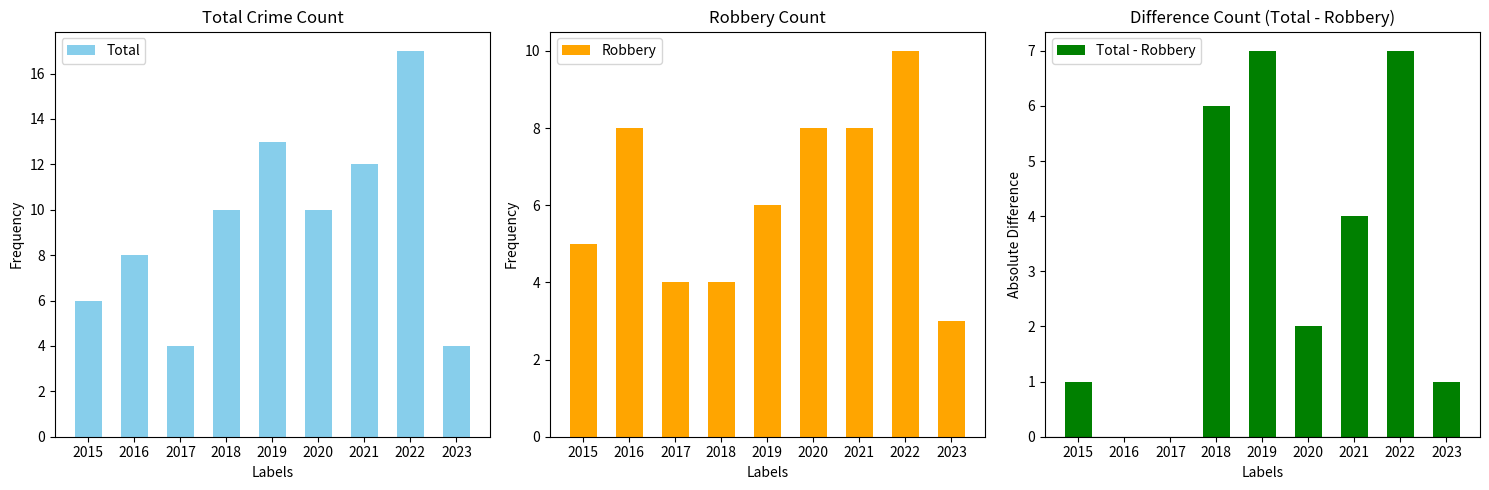

What is the total value across all series at 2018?

20